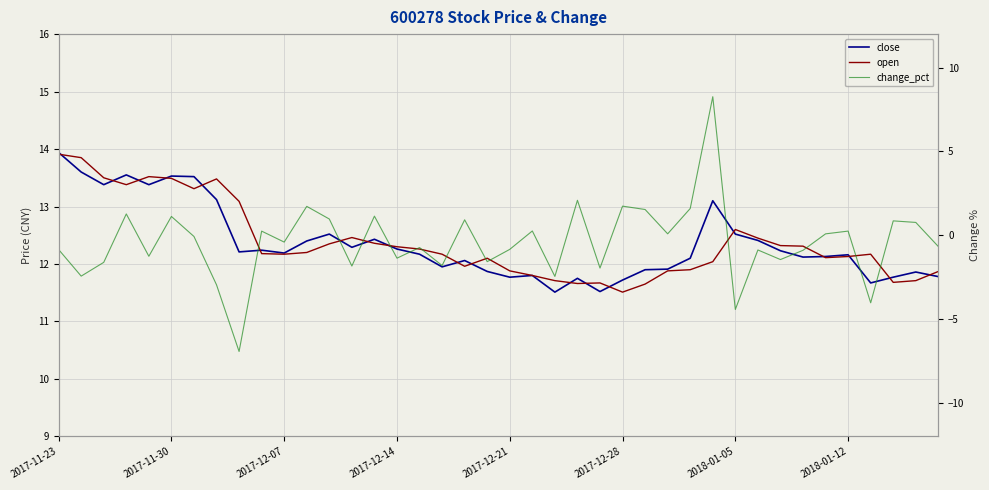

What is the sum of the change_pct values at 11 and 32?

0.3